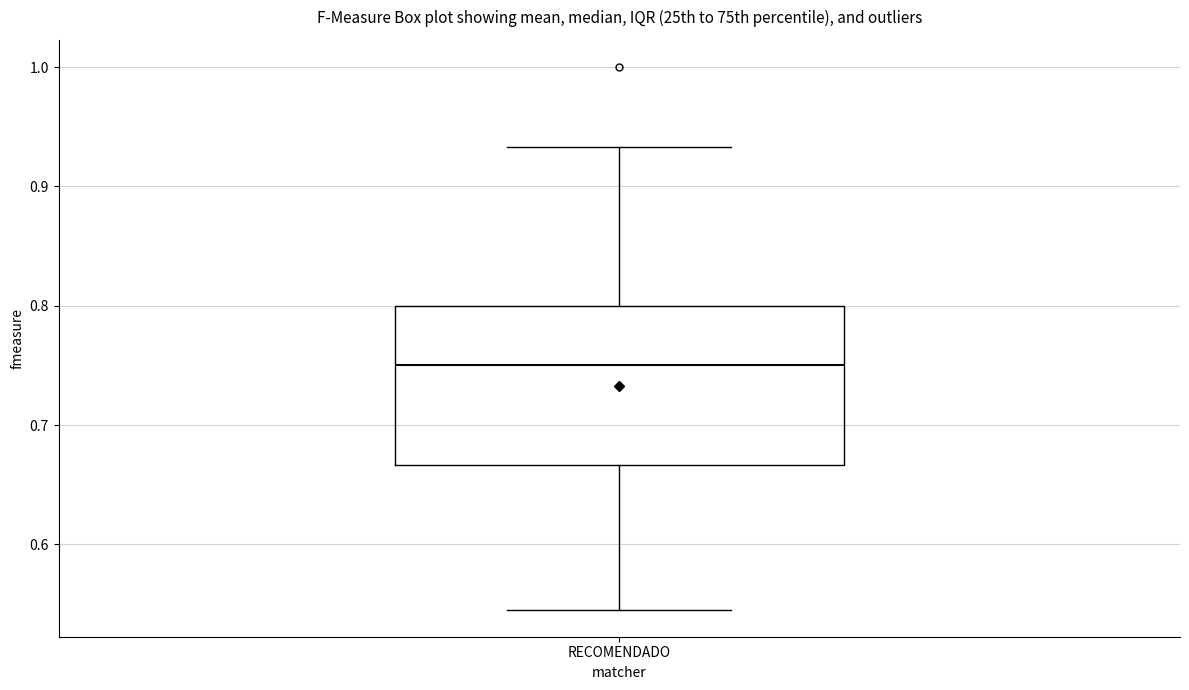

Where is the upper edge of the box for RECOMENDADO on the y-axis? The values are not printed on the chart, so give them approximately, as read against the axis.

0.80